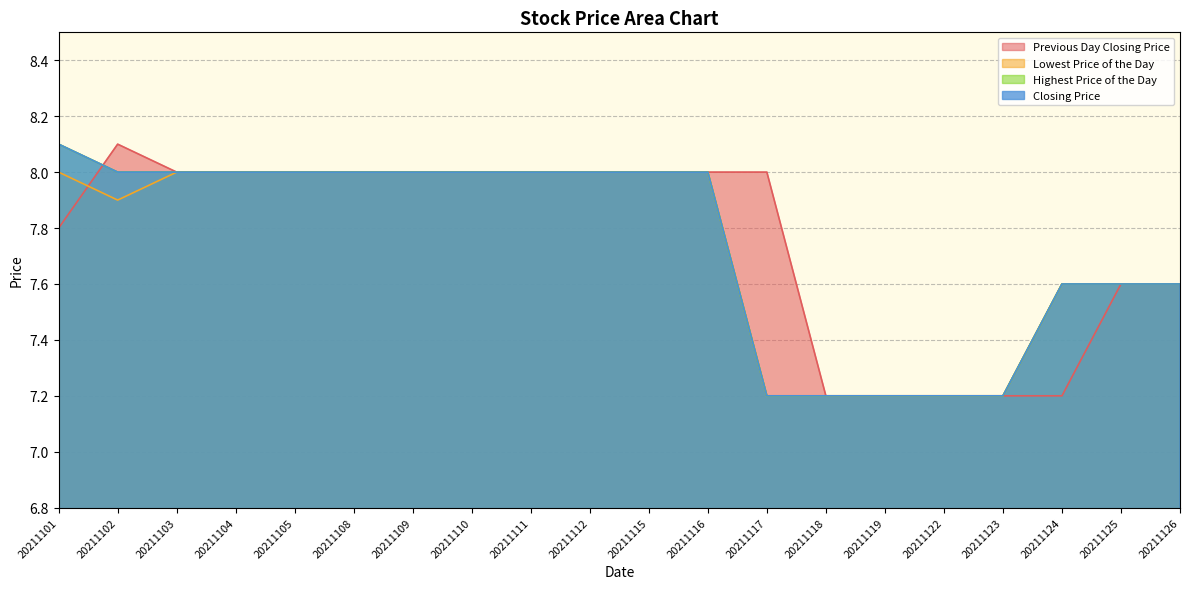

Which series changed the most between 20211101 and 20211124?

Previous Day Closing Price